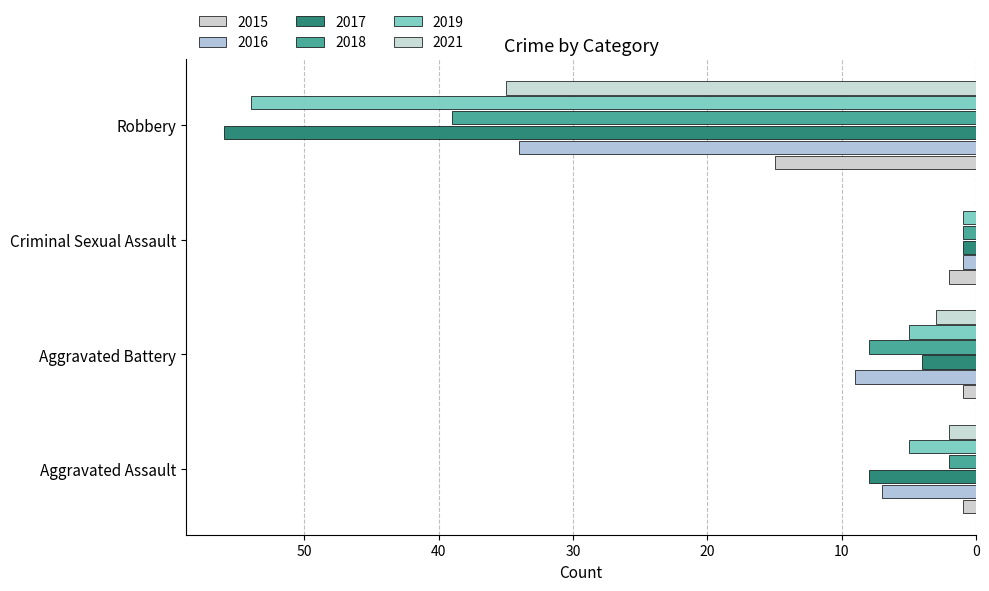

Which series has the widest spread of values?

2018